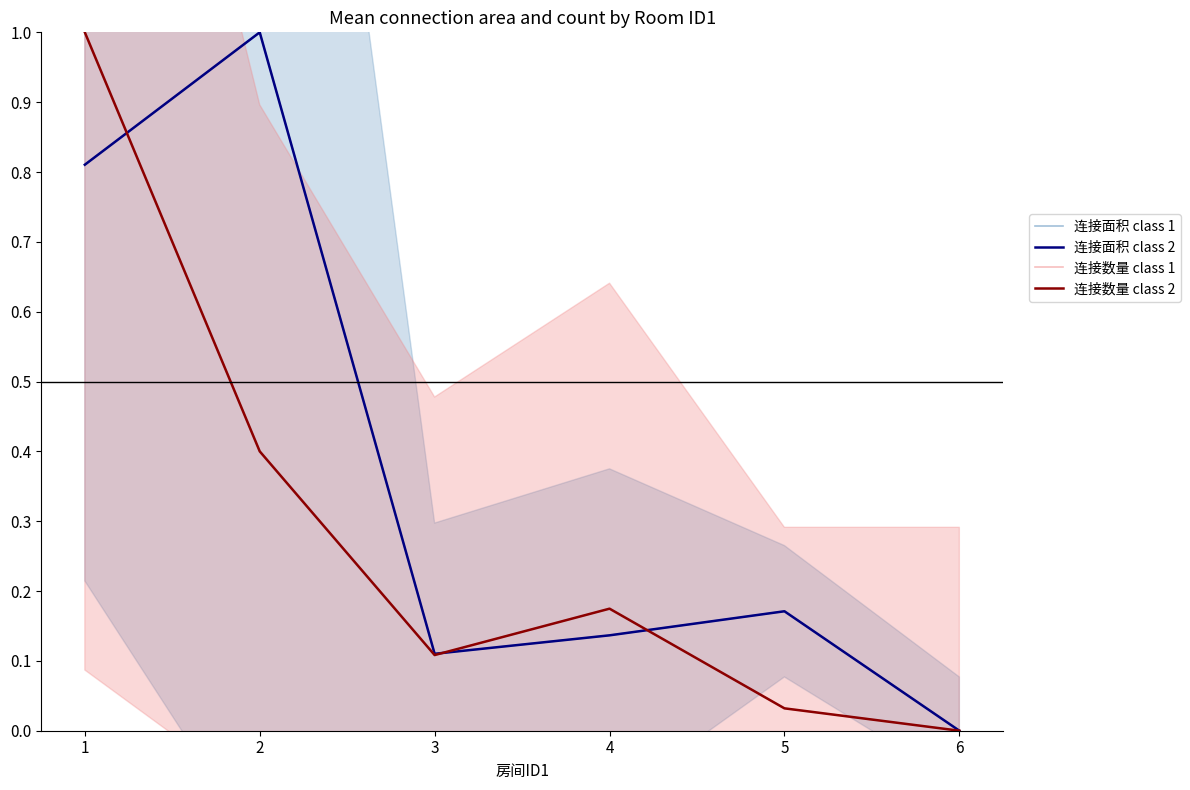

What is the difference between the 连接面积 class 1 values at 4 and 6?

0.1